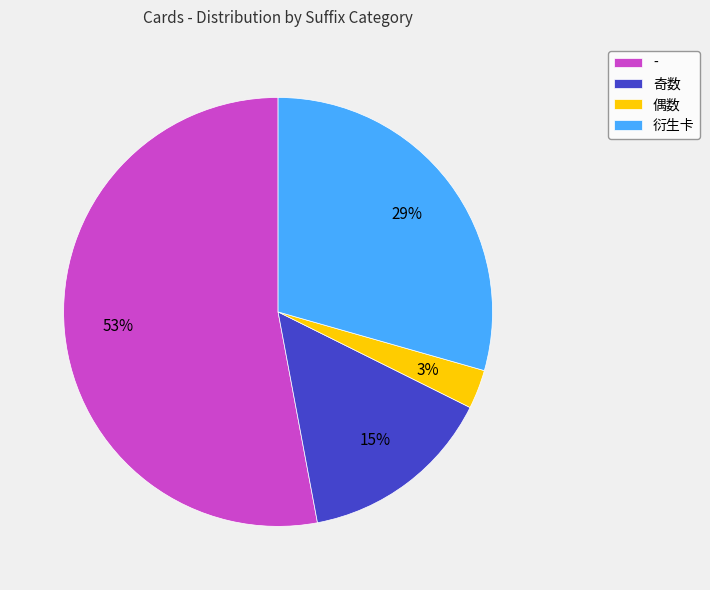

Does any single category account for the majority?

Yes